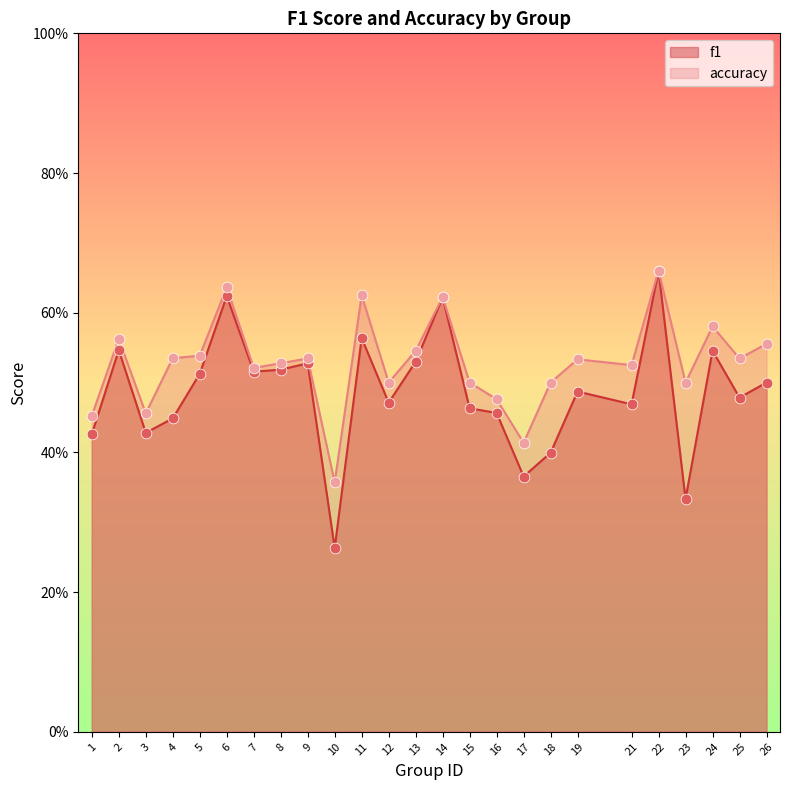

At which category is the sum across all series the highest?

22